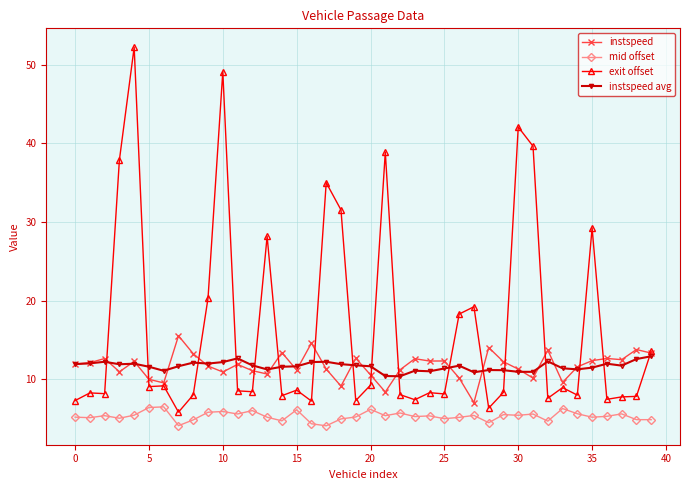

What is the minimum value for exit offset?

5.8